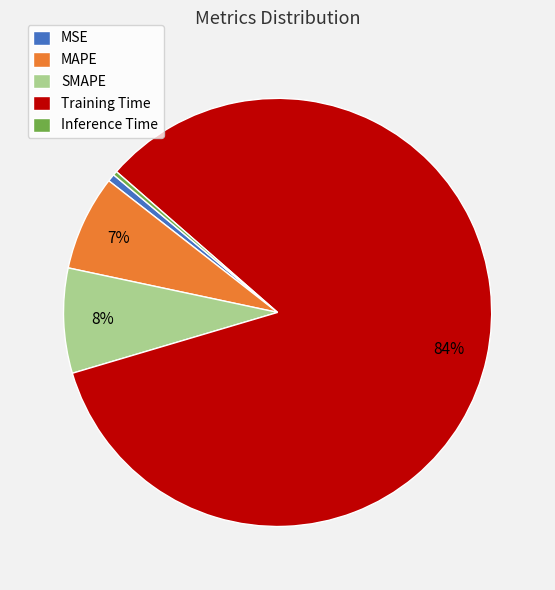

Is there a majority slice in this chart?

Yes